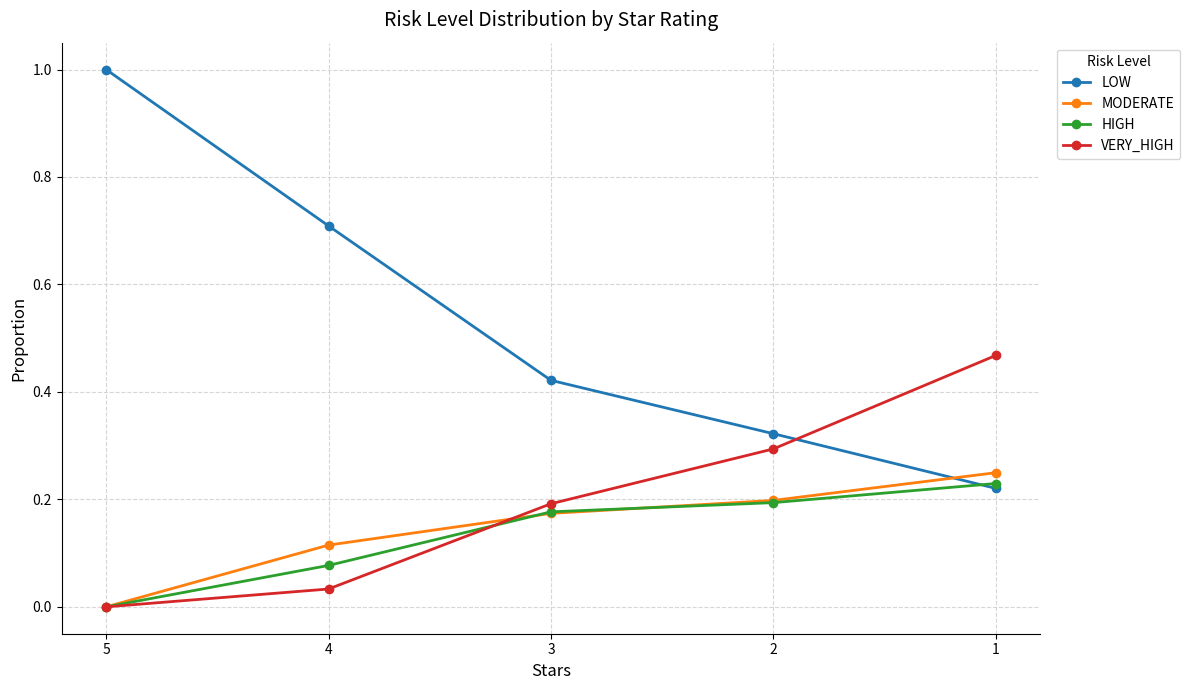

Between which two adjacent categories do LOW and VERY_HIGH first intersect?

2 and 1